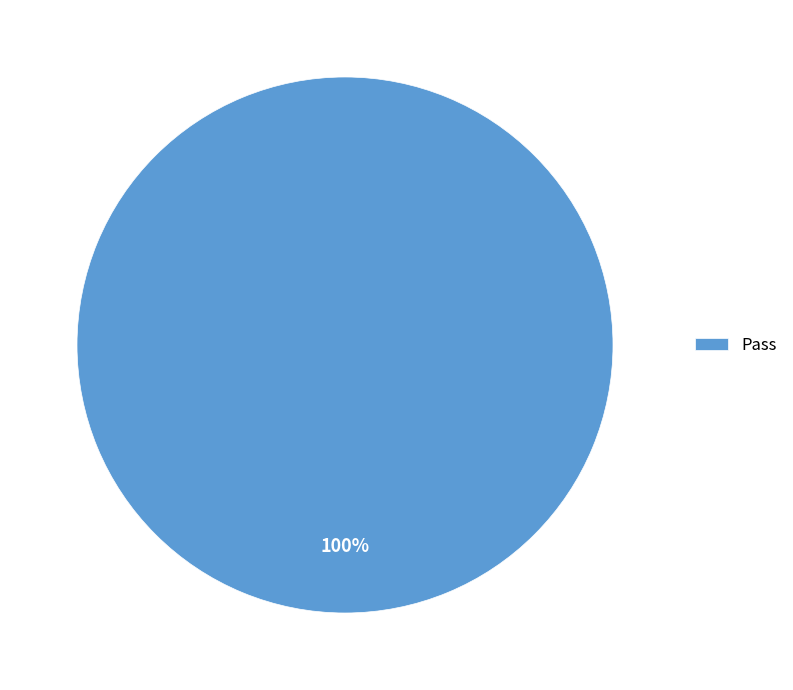

What percentage is the Pass slice, to the nearest percent?

100%